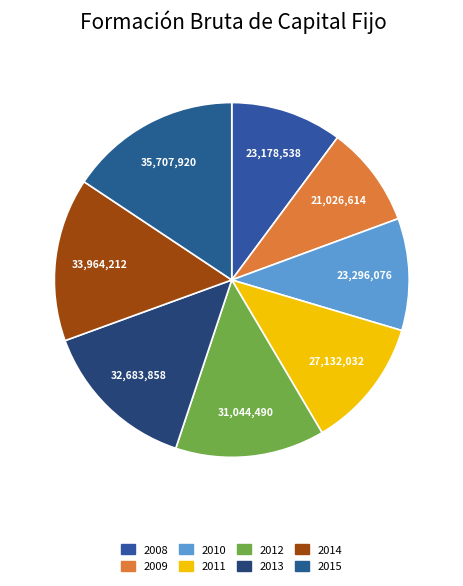

To the nearest percent, what portion does 2013 represent?

14%